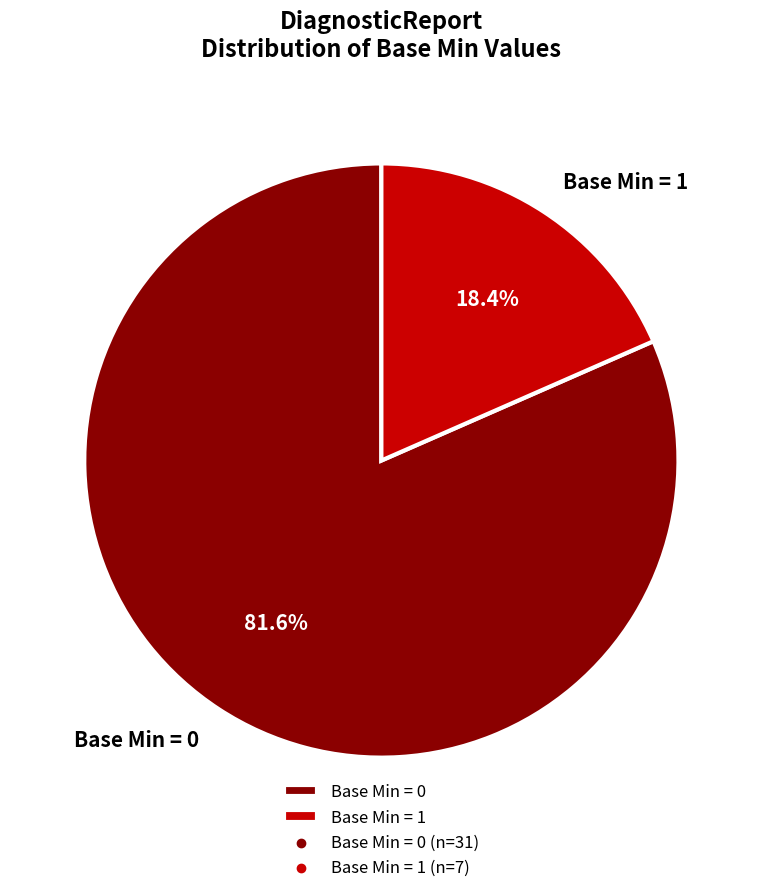

Does any single category account for the majority?

Yes